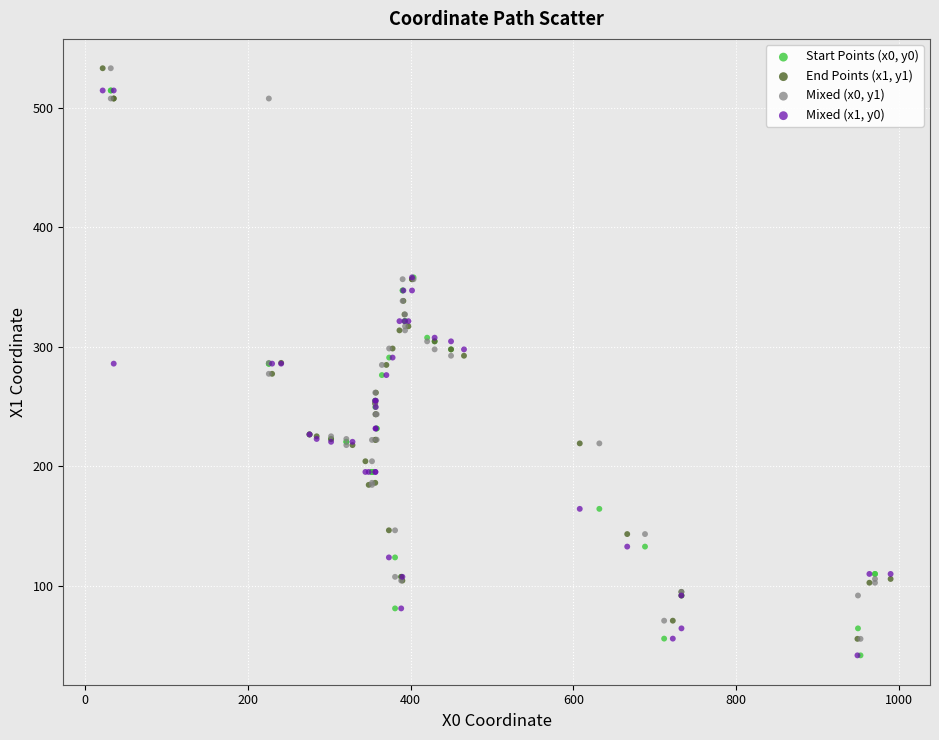

What are all the series names shown in the legend?

Start Points (x0, y0), End Points (x1, y1), Mixed (x0, y1), Mixed (x1, y0)